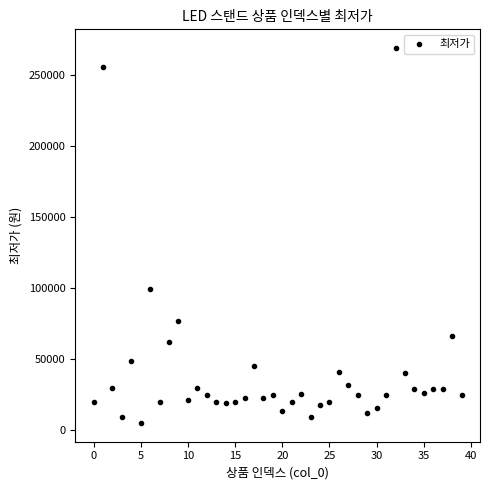

What Y value in the scatter plot is closest to 136950?

99000